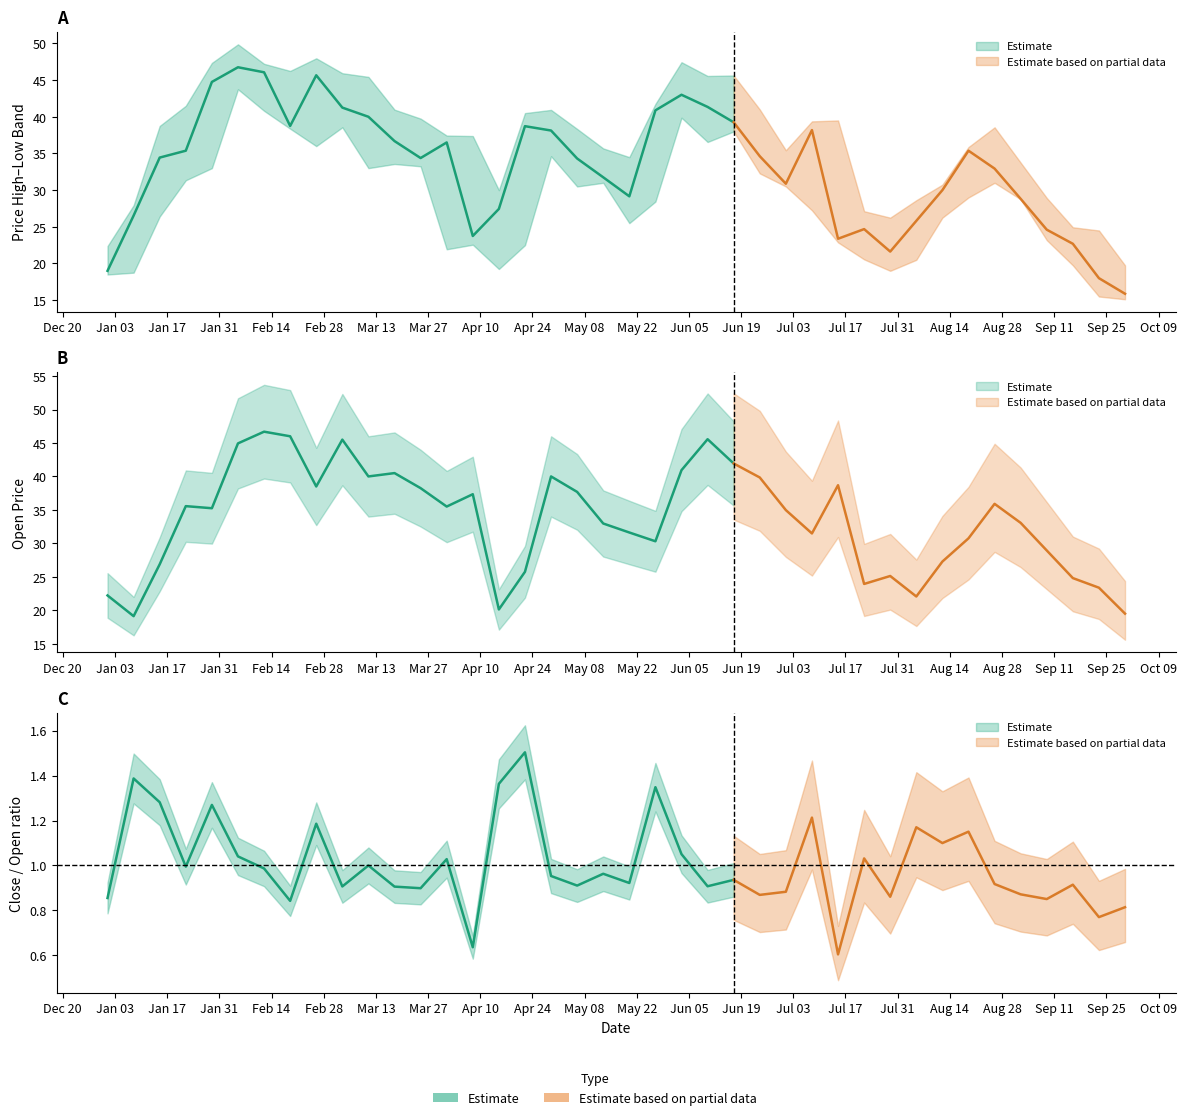

Is this an area chart (filled region under the line)?

No